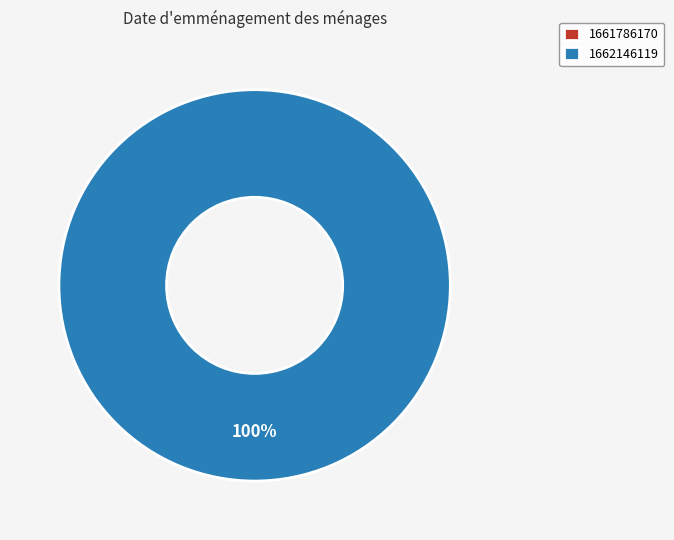

Rank the categories by value from highest to lowest.

1662146119, 1661786170